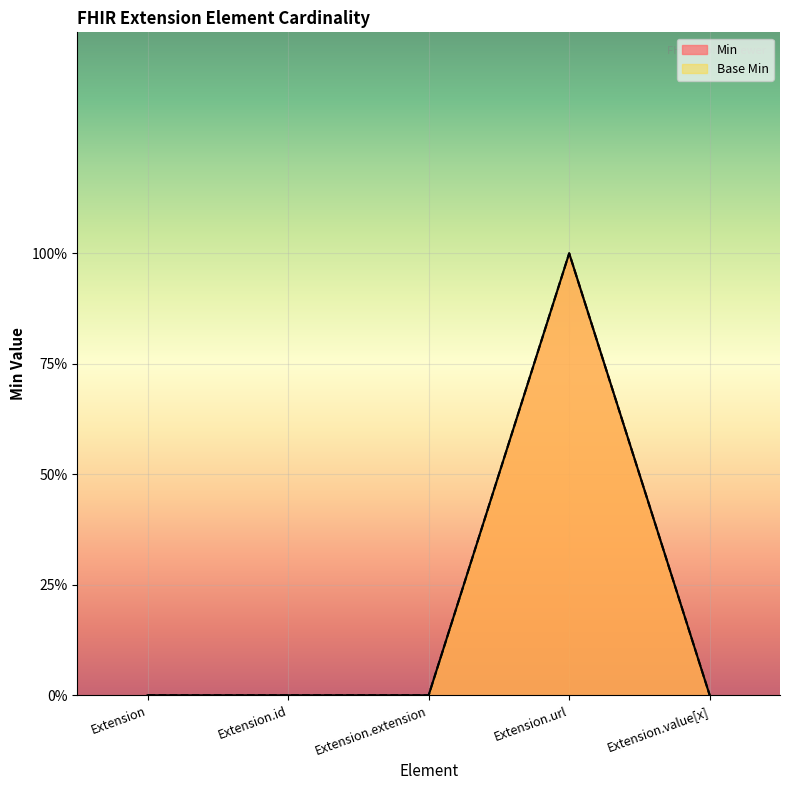

List the labels in order of Min value, smallest first.

Extension, Extension.id, Extension.extension, Extension.value[x], Extension.url